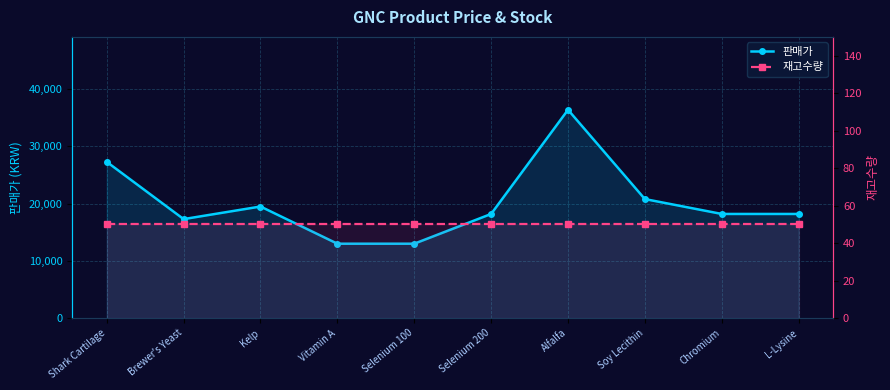

Which series changed the most between Brewer's Yeast and Selenium 200?

판매가